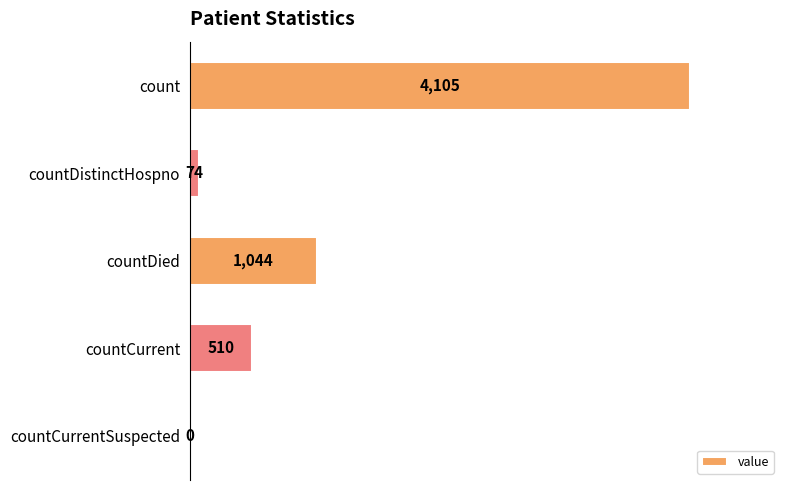

Count the number of categories in the chart.

5